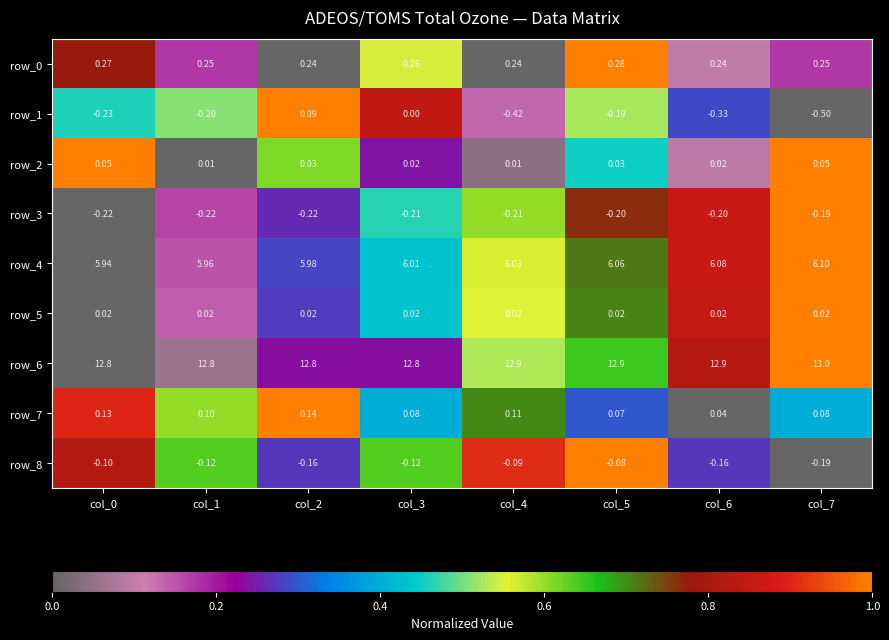

True or false: row_0 has a value of 0.8 at col_3.

False